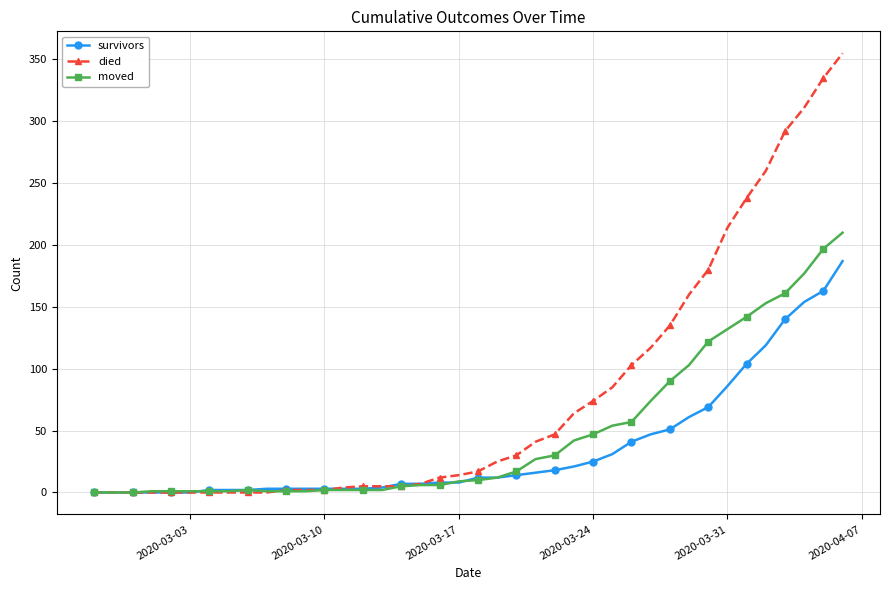

Which series has the largest range (max minus min)?

died